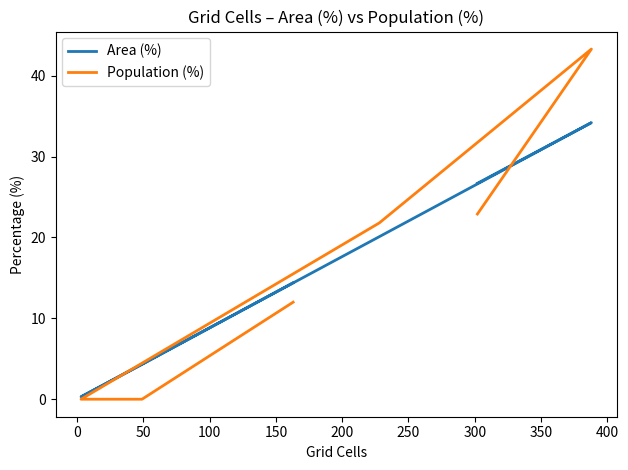

Reading right to left, transcribe all the data shown in this chart.

Area (%): 14.4	4.3	0.3	20.1	34.2	26.7
Population (%): 12.0	0.0	0.0	21.8	43.3	22.9